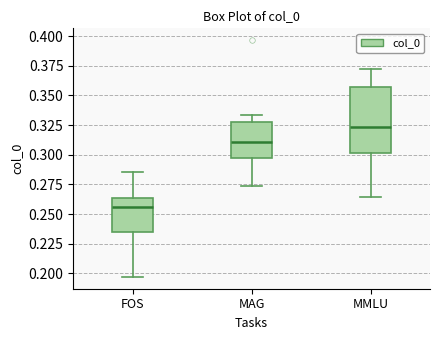

Comparing the boxes themselves (not the whiskers), which one is the tallest?

MMLU